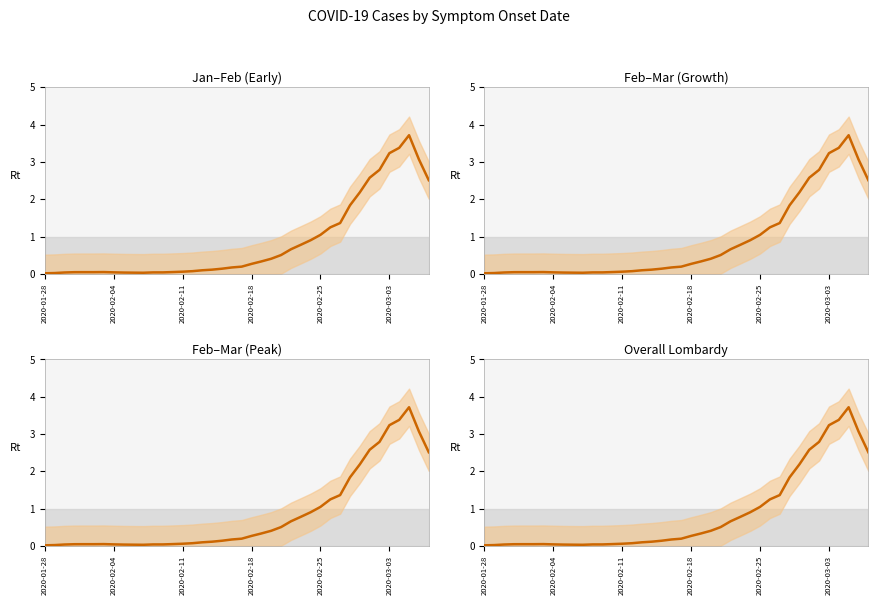

What is the difference between the maximum and second lowest values?

3.7